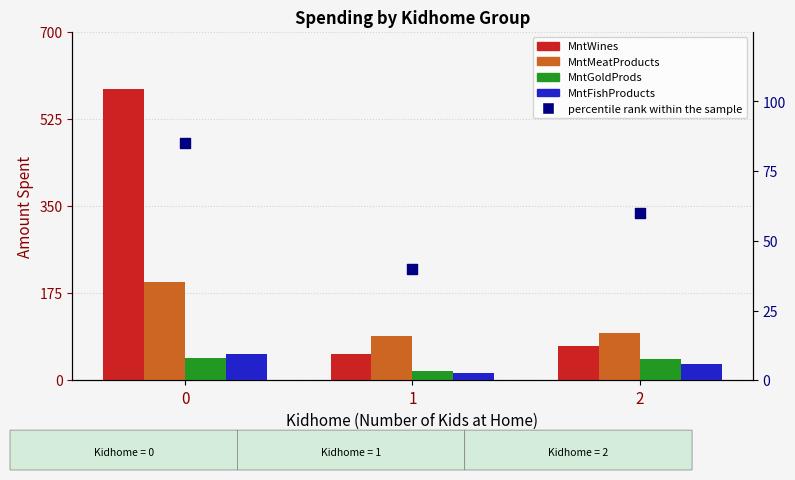

Is the value of MntMeatProducts at 0 greater than the value of percentile rank within the sample at 1?

Yes